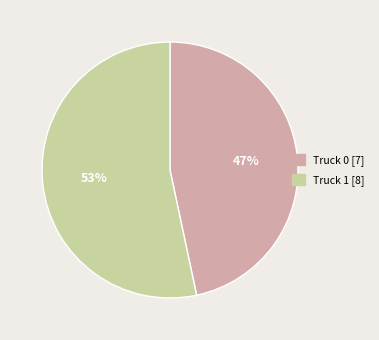

What is the majority slice?

Truck 1